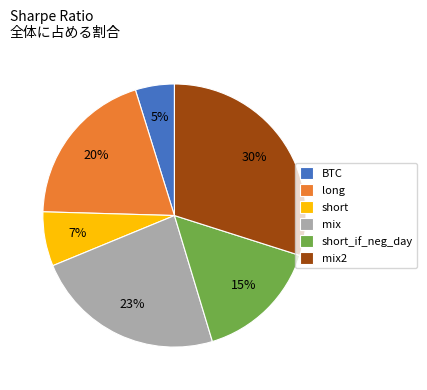

True or false: long accounts for 7% of the total.

False